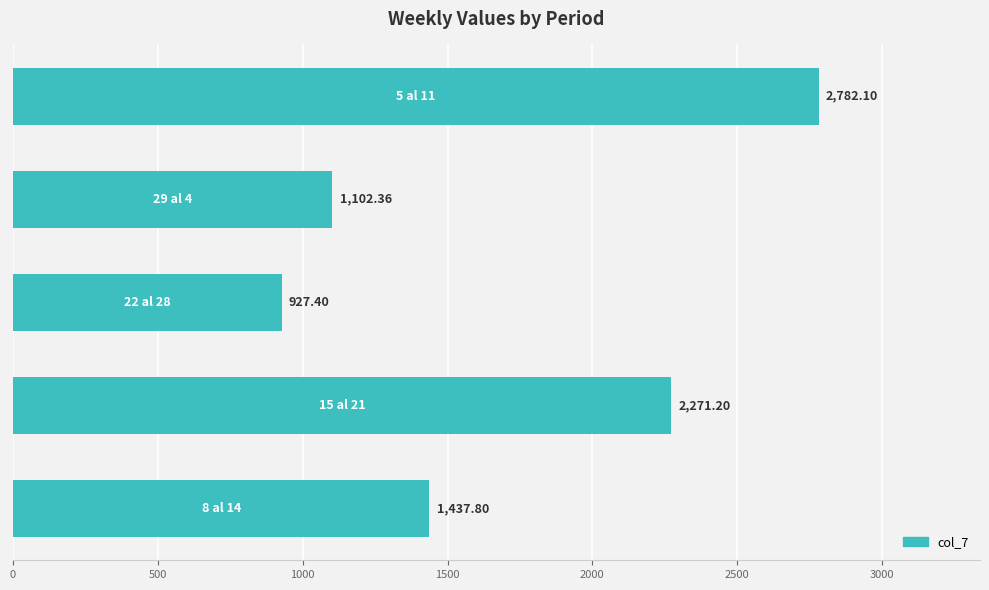

What is the average value?

1704.2